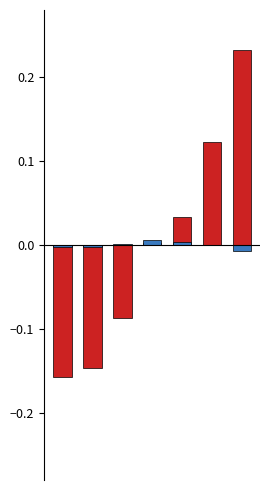

The value of debt_capital at 0 is -0.2. True or false?

True